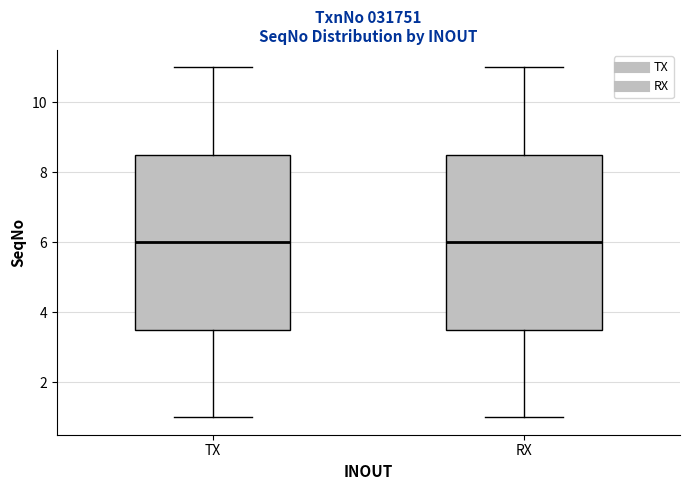

Where does the upper whisker of the box for RX end on the y-axis? The values are not printed on the chart, so give them approximately, as read against the axis.

11.0